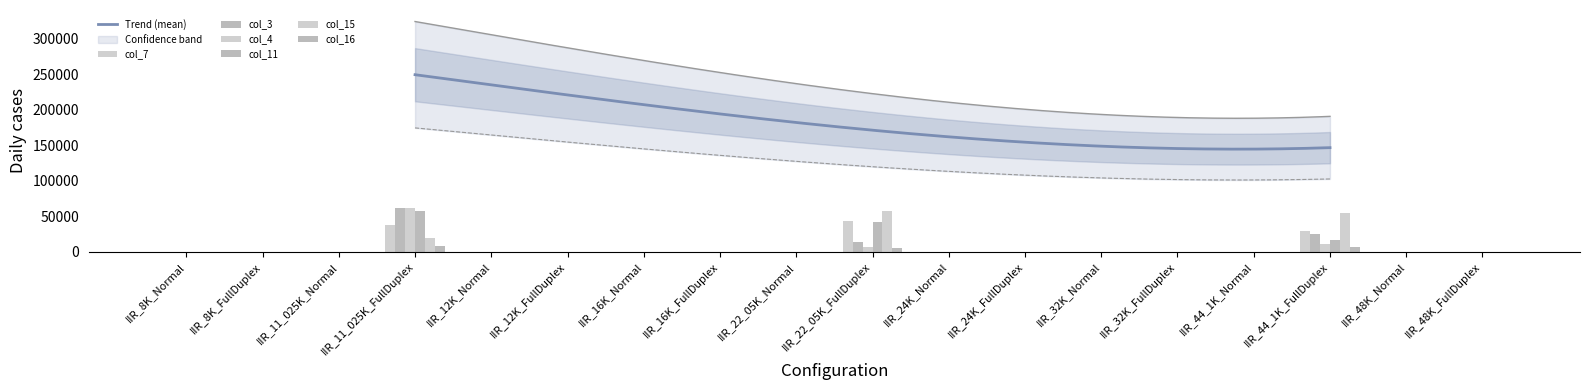

What is the minimum value for Trend (mean)?

144635.9